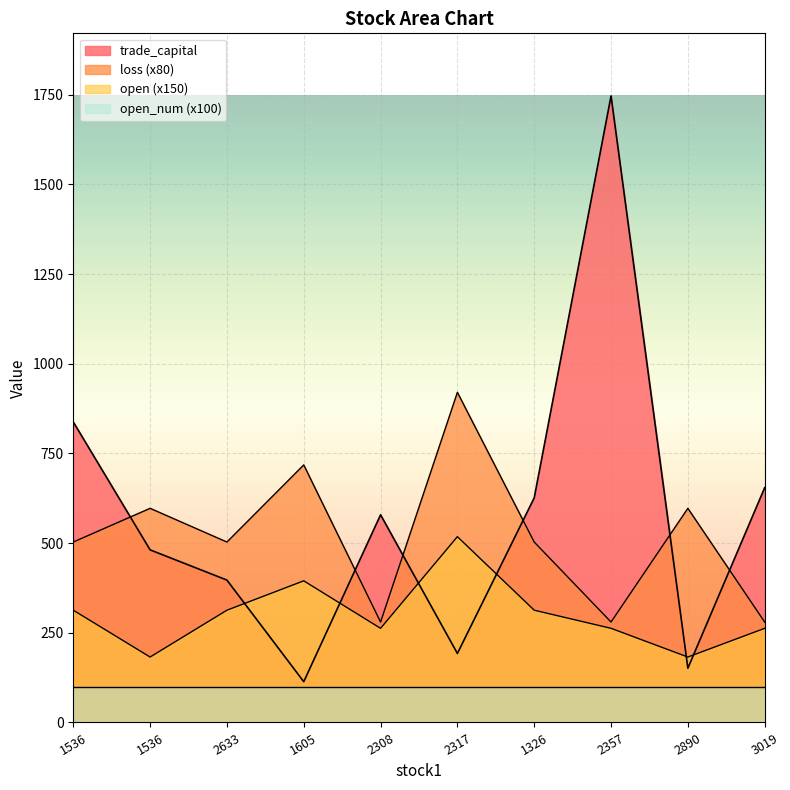

What is the total value across all series at 2633?

1313.0